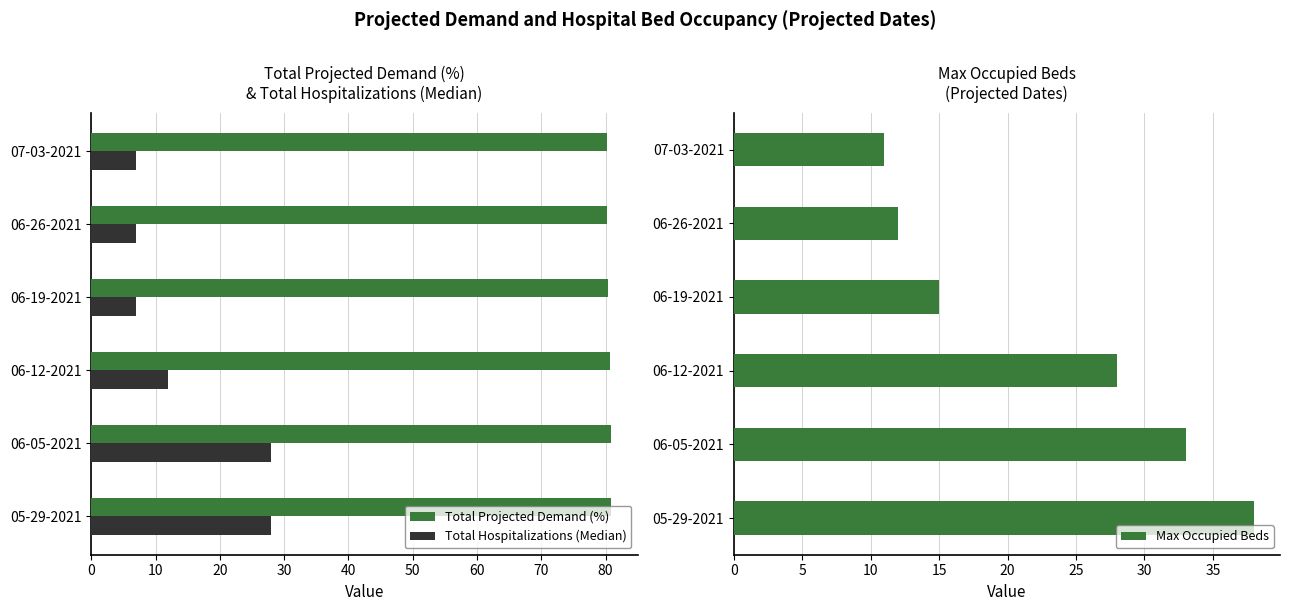

True or false: Total Hospitalizations (Median) has a value of 7.0 at 06-19-2021.

True